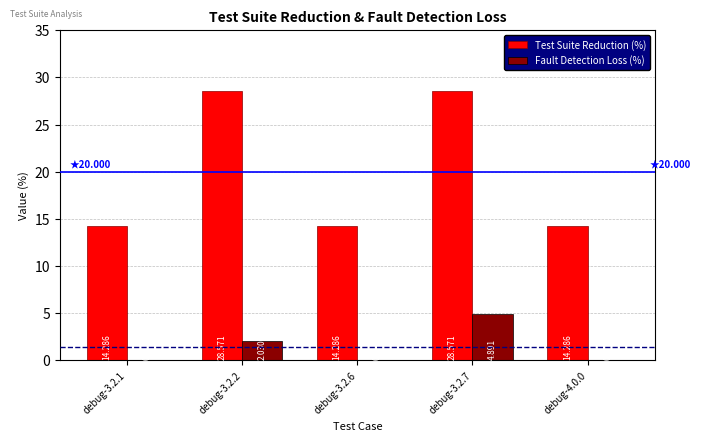

Is the value of Fault Detection Loss (%) at debug-3.2.1 greater than the value of Test Suite Reduction (%) at debug-3.2.7?

No